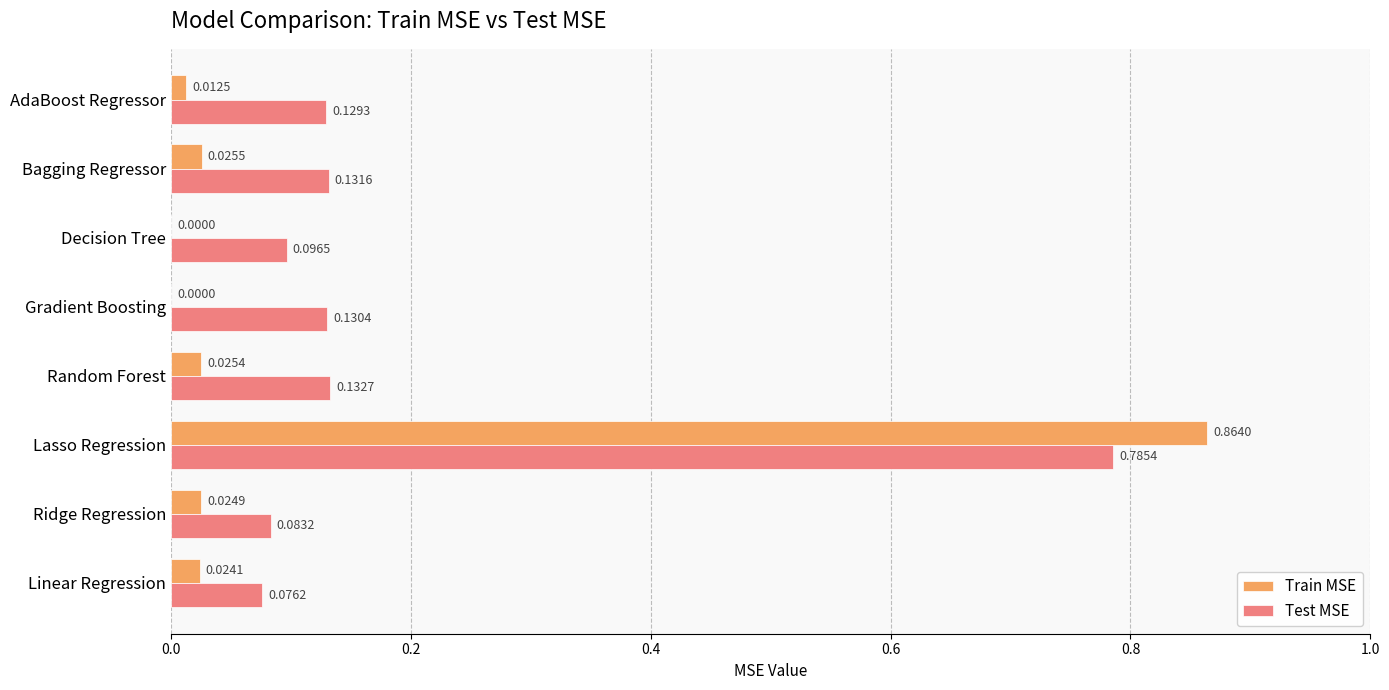

Between Linear Regression and Decision Tree, which series saw the biggest shift?

Train MSE